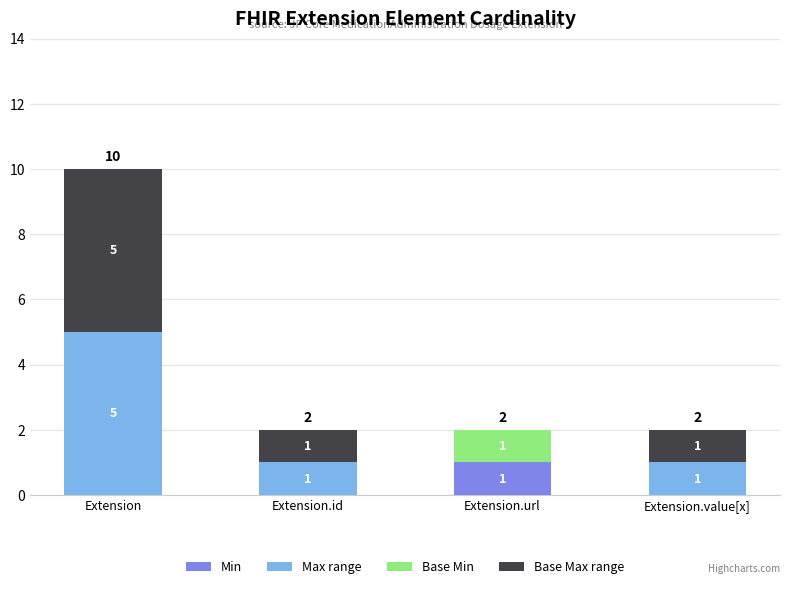

How many data points in Min are above 0?

1